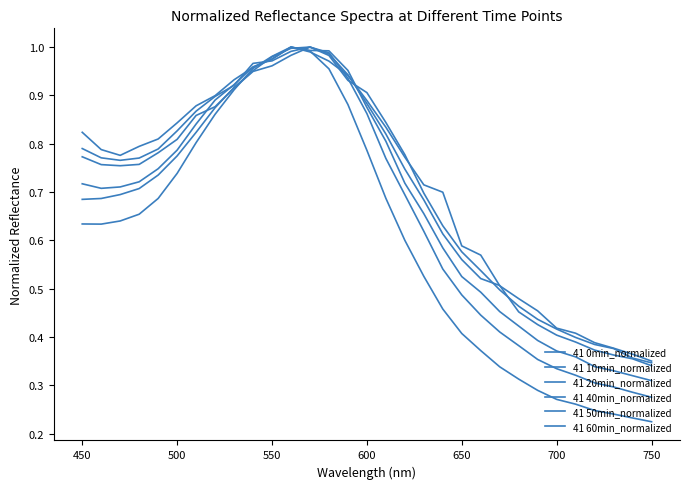

How many lines are shown in the chart?

6